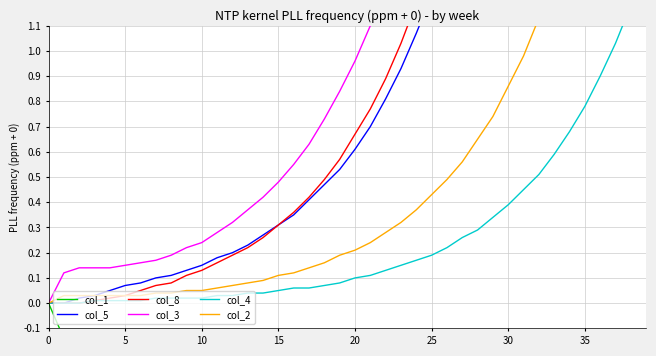

True or false: col_5 and col_2 cross at least once.

False